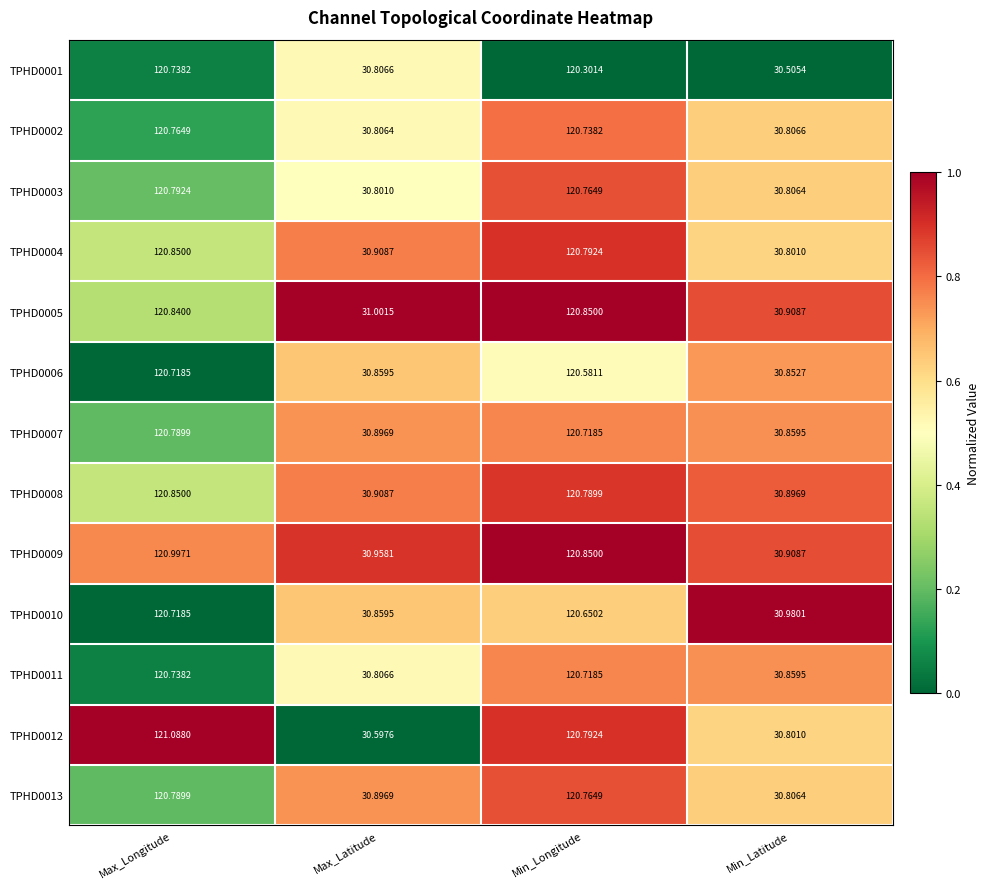

Between Max_Longitude and Min_Latitude, which series saw the biggest shift?

TPHD0012